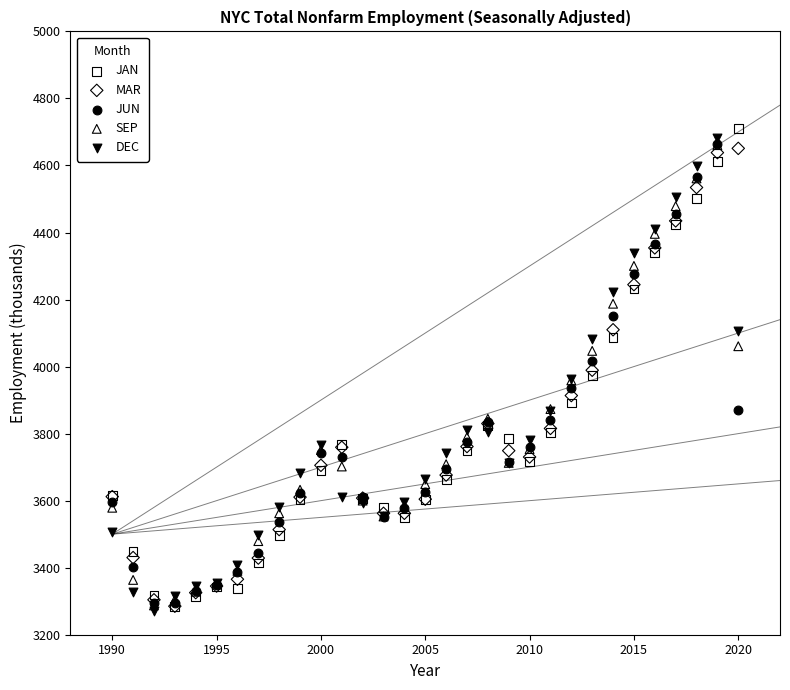

What are all the series names shown in the legend?

JAN, MAR, JUN, SEP, DEC